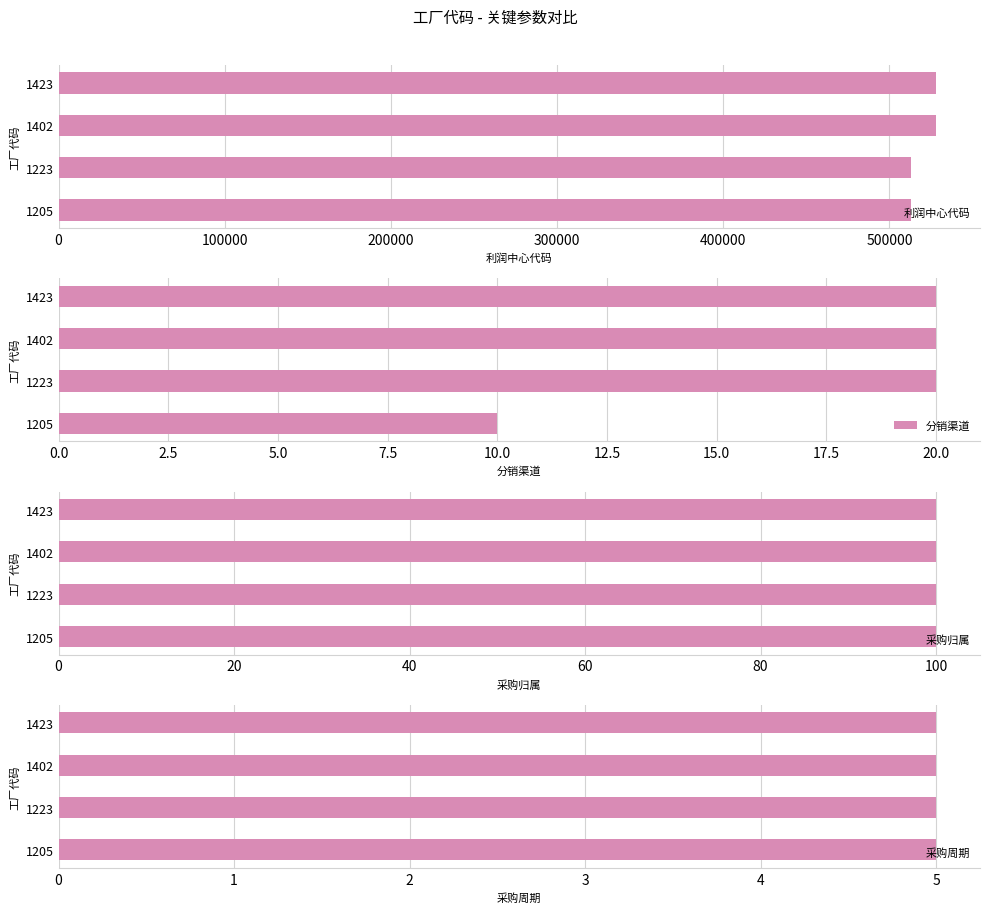

What is the difference between the 利润中心代码 values at 1223 and 1423?

15300